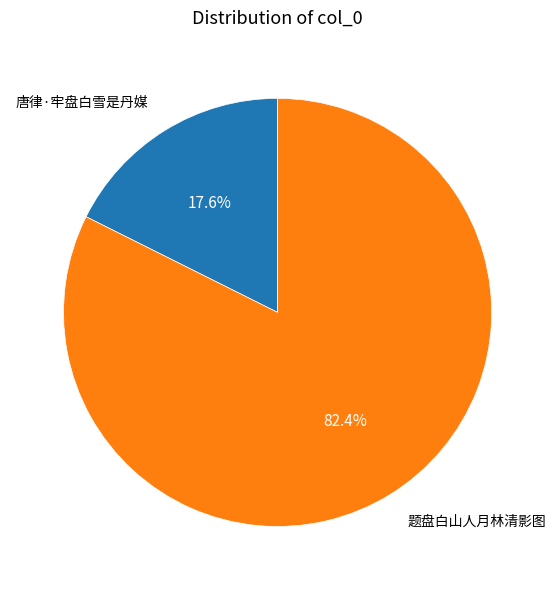

Is there any slice that represents more than half of the pie?

Yes